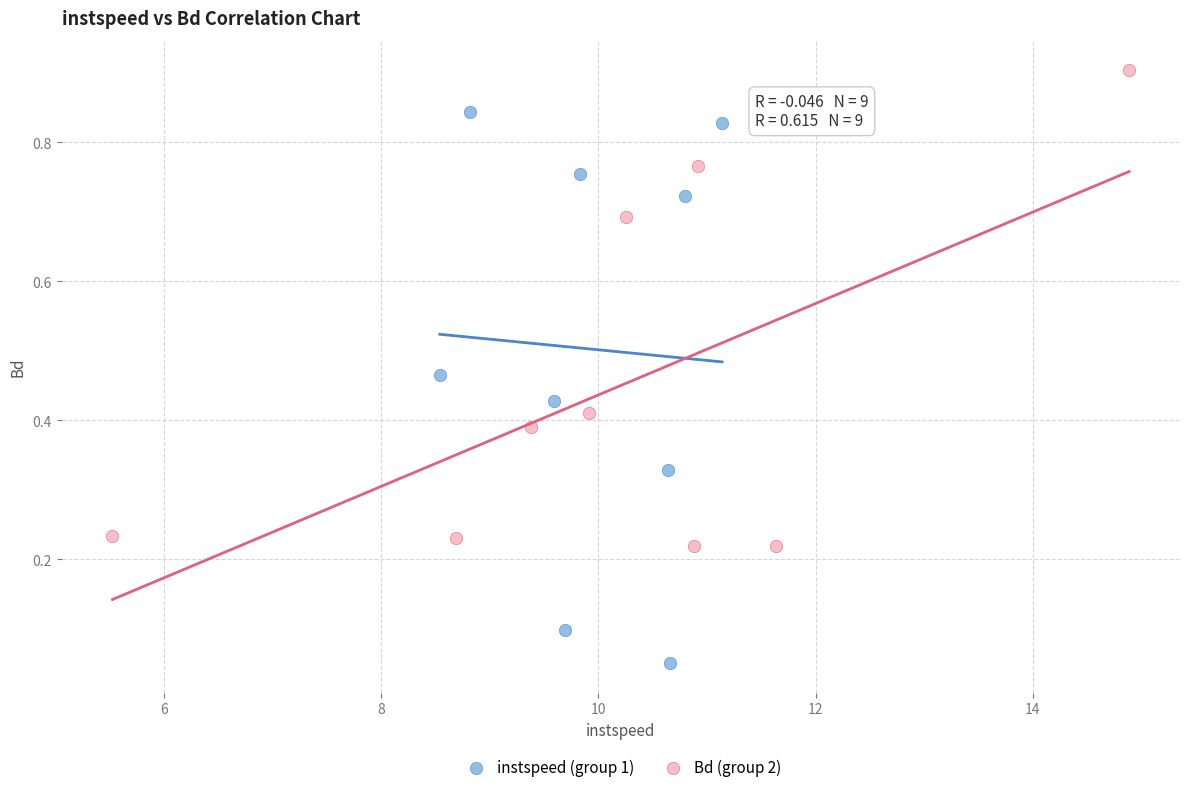

Which series has the widest spread of Y values?

instspeed (group 1)